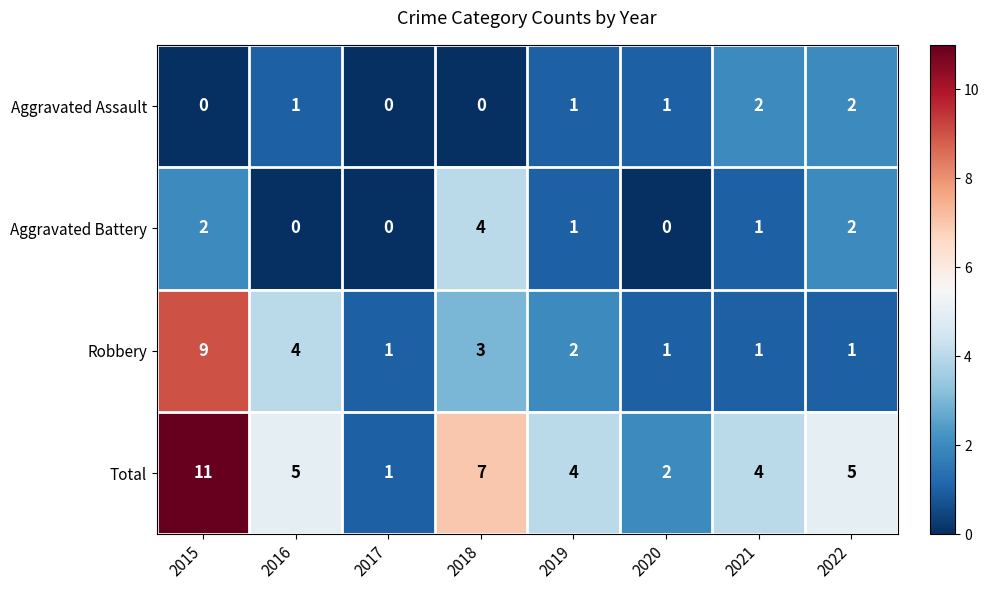

How many distinct data groups are displayed?

4